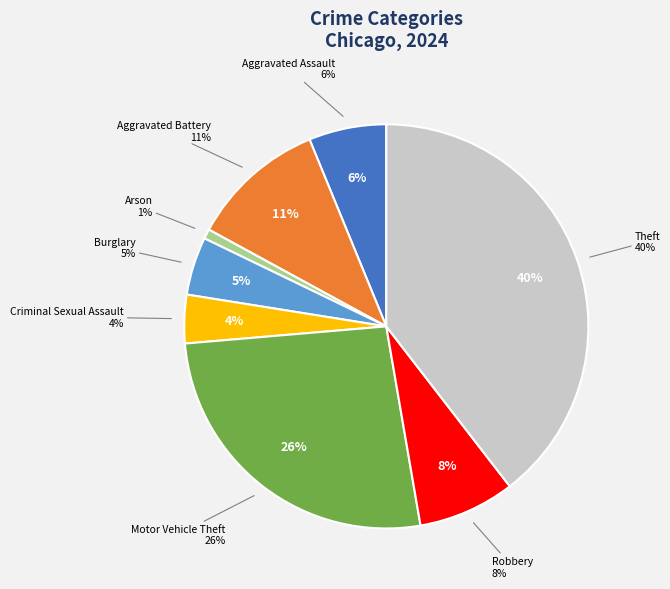

To the nearest percent, what is the difference between the Robbery and Burglary slice percentages?

3%